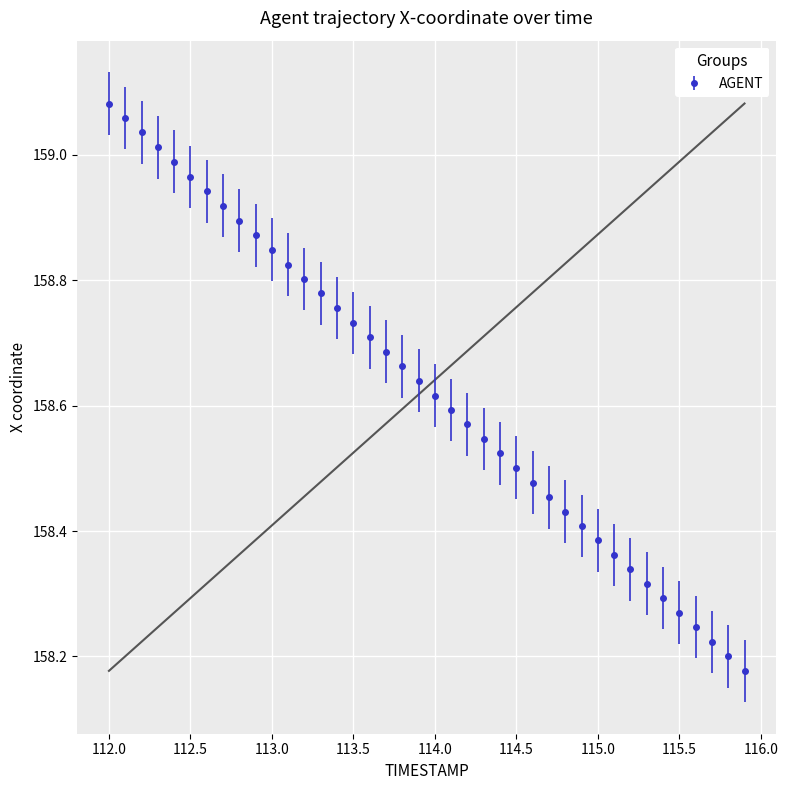

True or false: there are more than 0 points higher than both neighbors.

False